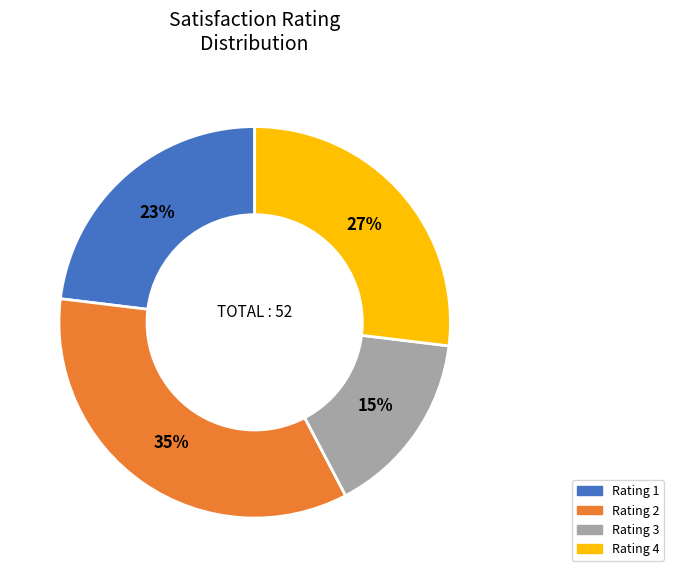

To the nearest percent, what is the average slice percentage?

25%